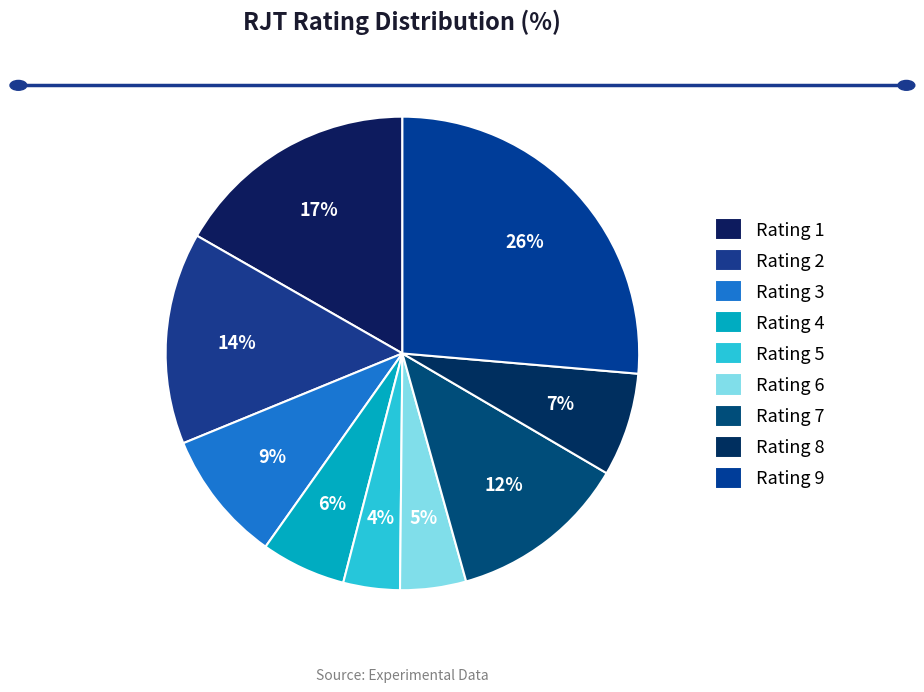

Count the number of slices in the pie.

9